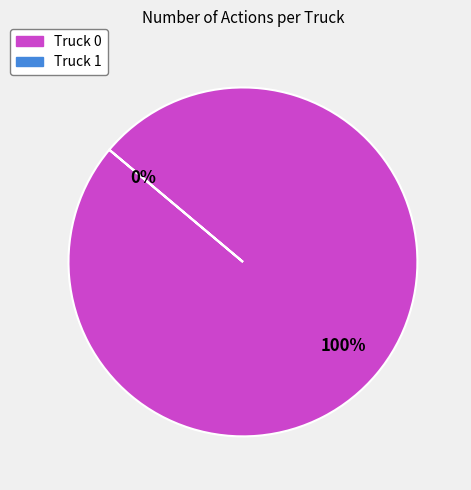

What is the smallest slice in the pie chart?

Truck 1